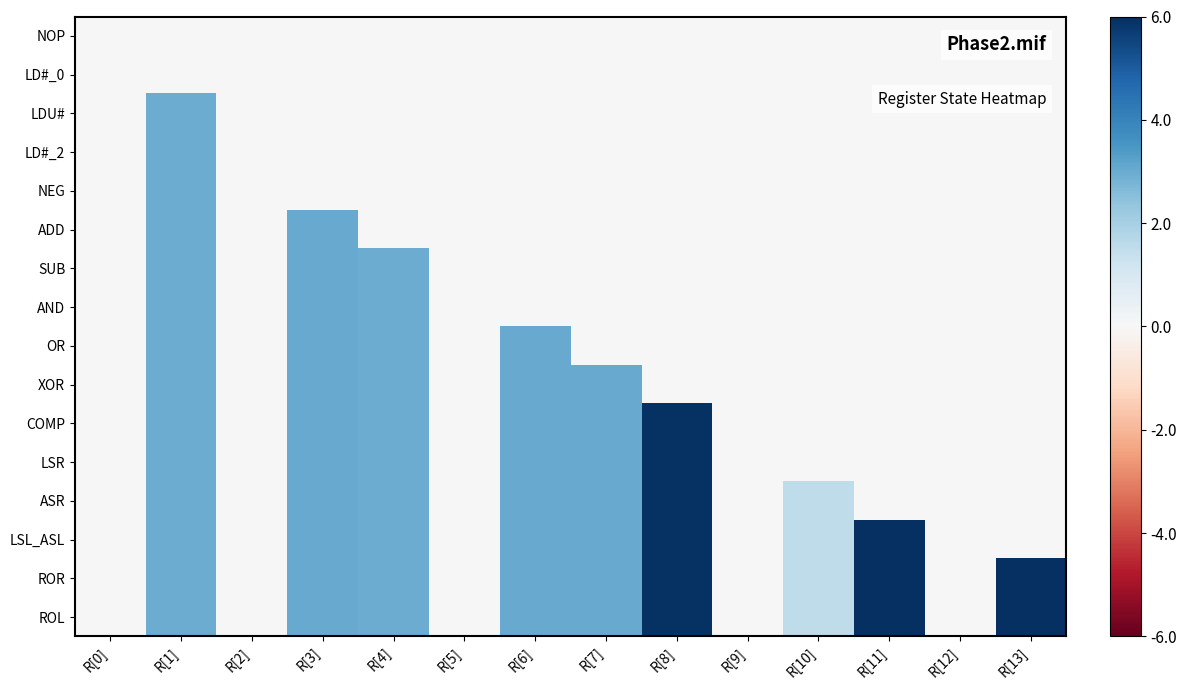

Count the number of categories in the chart.

14